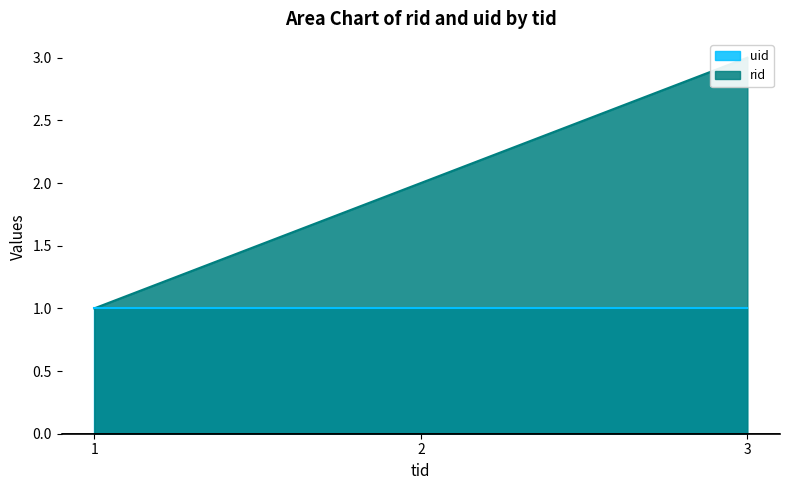

How many values are between 1 and 3?

3